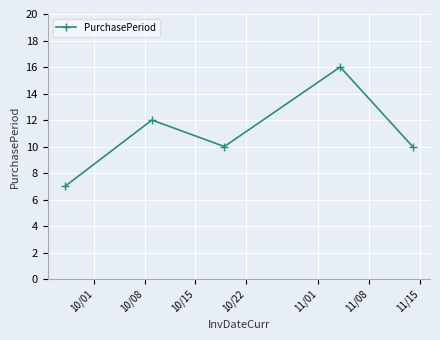

Count the values in the range 10 to 12.

3